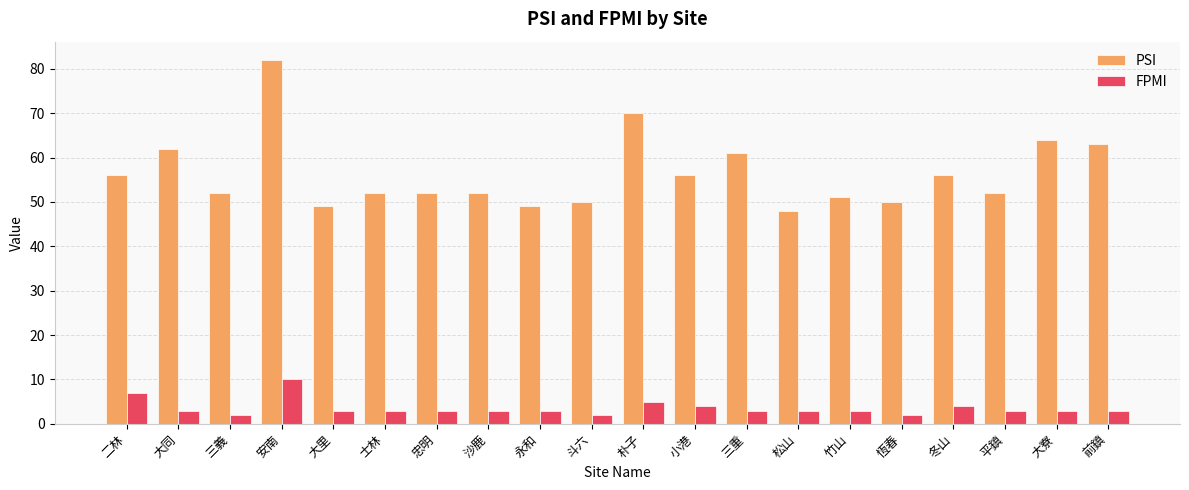

What is the value of the FPMI bar at the 14th from the left?

3